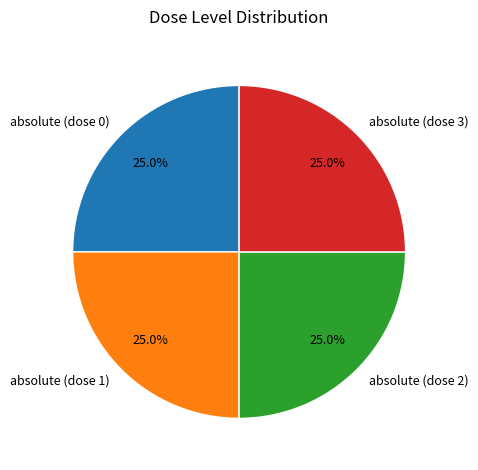

Combined, what portion of the pie is absolute (dose 1) and absolute (dose 2)?

50.0%